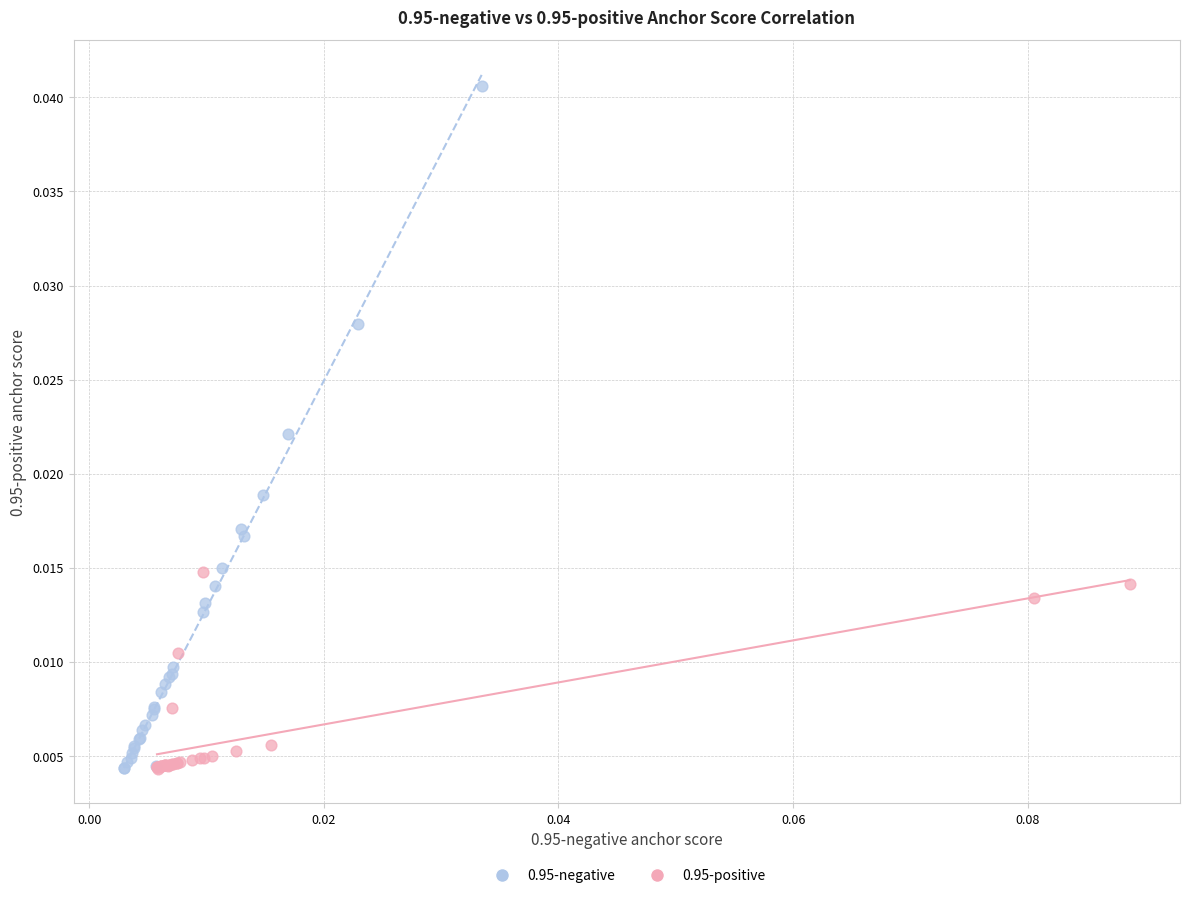

Which series has the widest spread of Y values?

0.95-negative